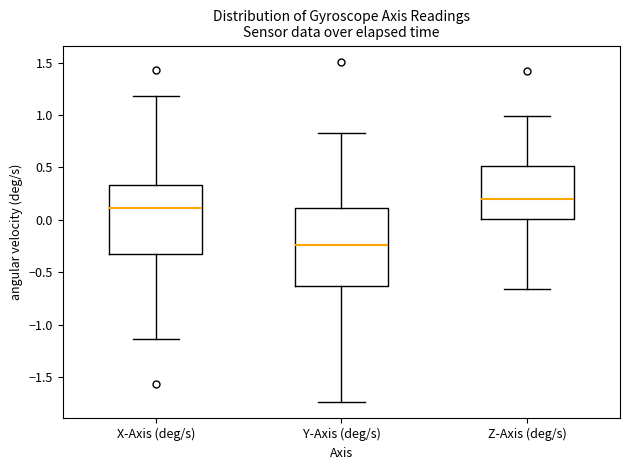

Which box is the tallest, from its lower edge to its upper edge?

Y-Axis (deg/s)